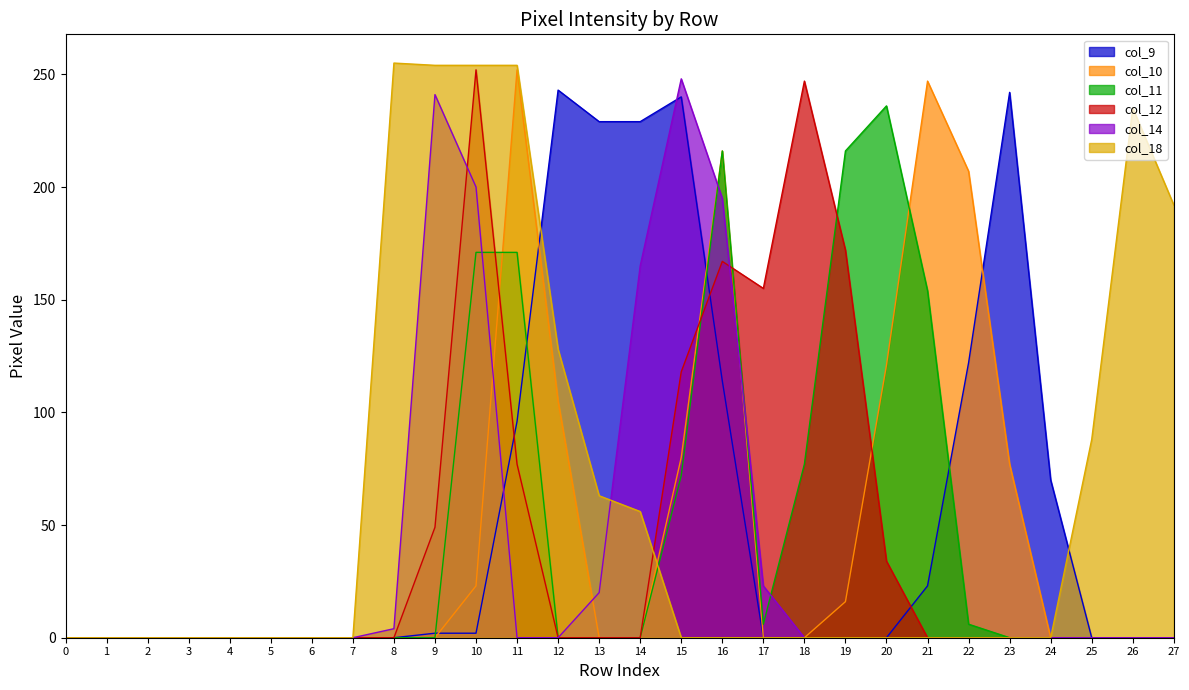

List the series in order of their peak value, highest first.

col_18, col_10, col_12, col_14, col_9, col_11